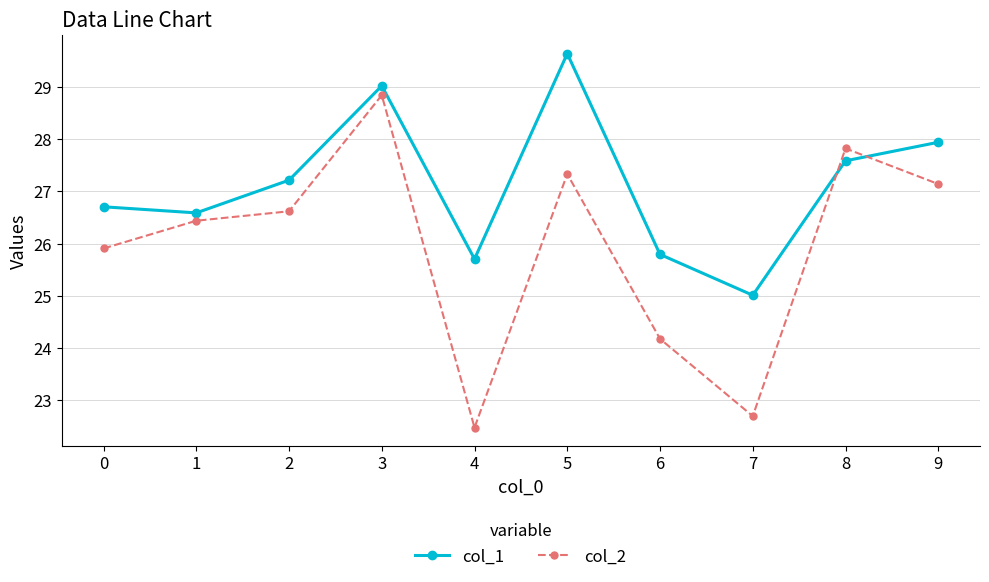

Reading left to right, list all the values displayed in this chart.

col_1: 0=26.7	1=26.6	2=27.2	3=29.0	4=25.7	5=29.6	6=25.8	7=25.0	8=27.6	9=27.9
col_2: 0=25.9	1=26.4	2=26.6	3=28.8	4=22.5	5=27.3	6=24.2	7=22.7	8=27.8	9=27.1